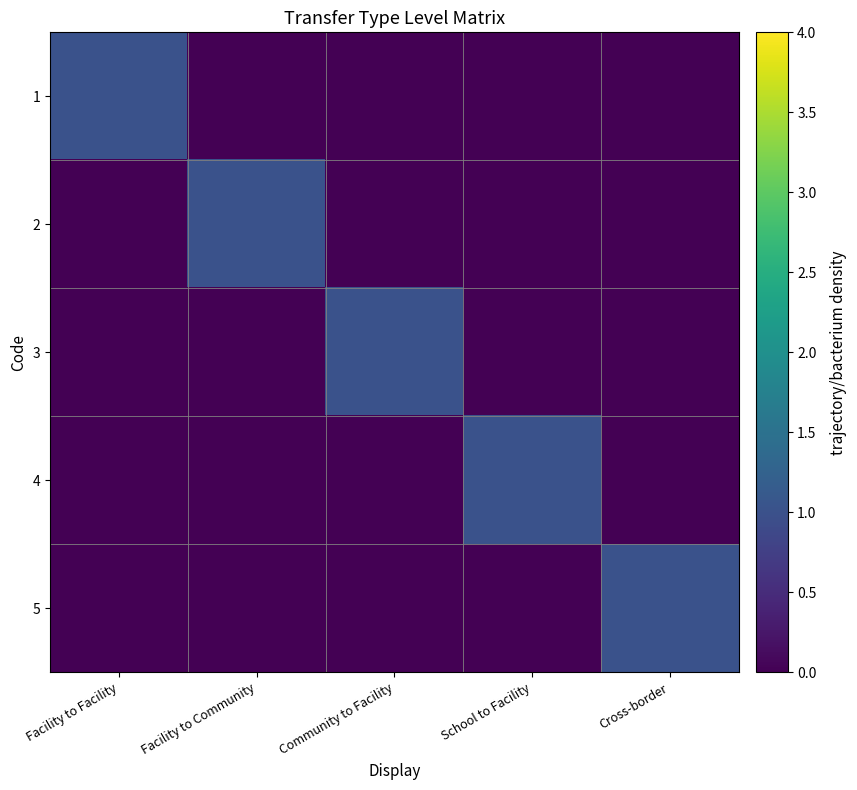

What is the total value across all series at Community to Facility?

1